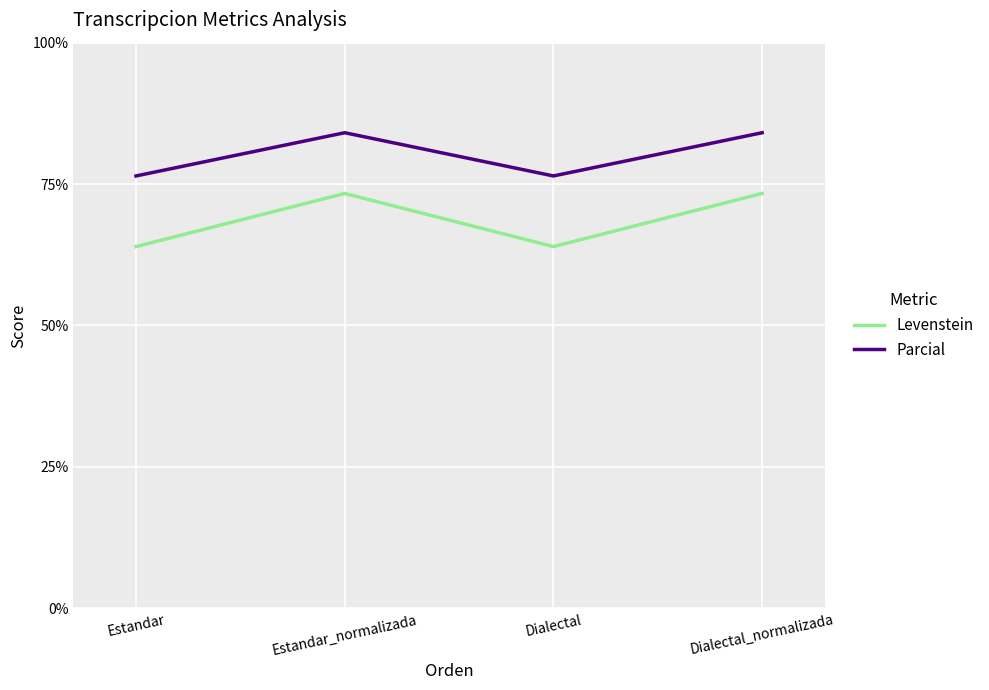

Which series has the largest range (max minus min)?

Levenstein